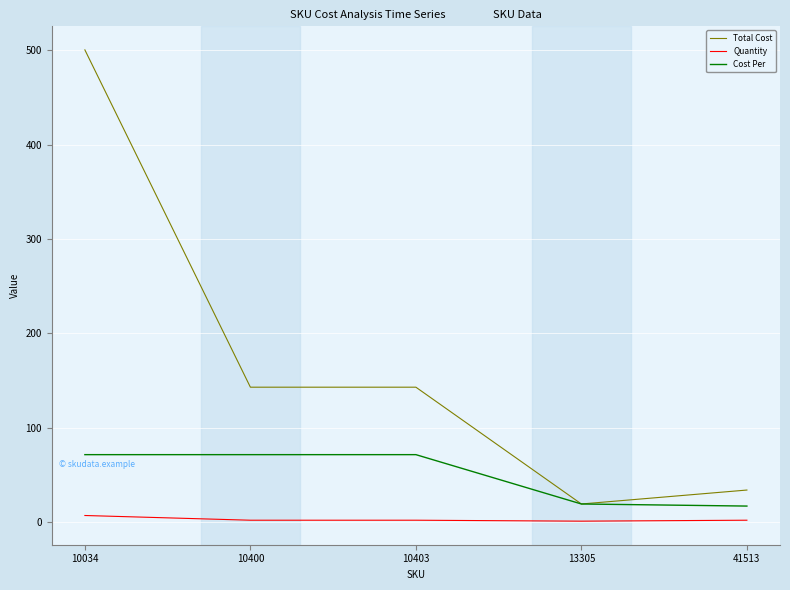

Rank the series by their average value, from lowest to highest.

Quantity, Cost Per, Total Cost